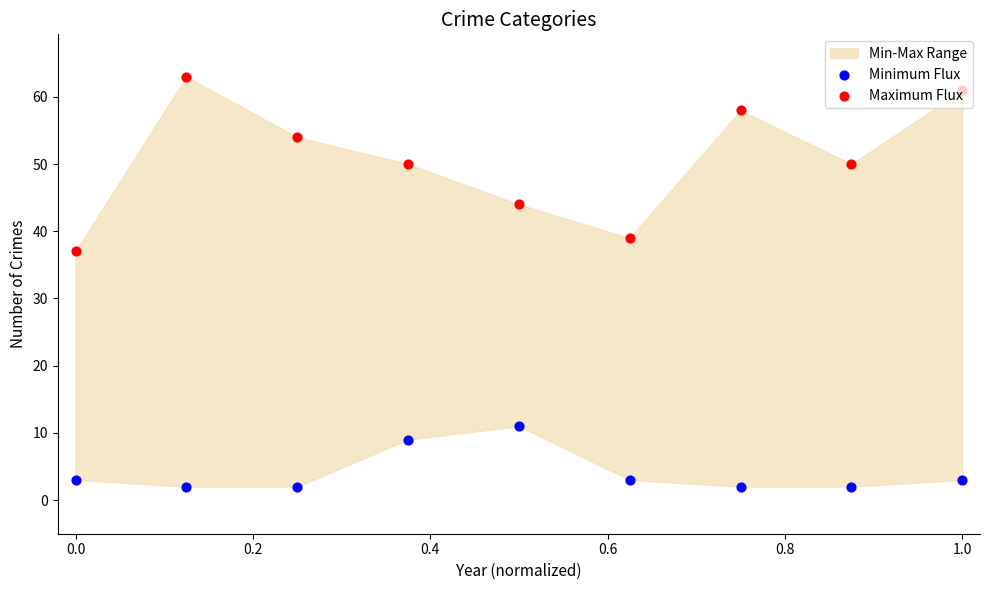

Which series contains the highest Y value?

Maximum Flux